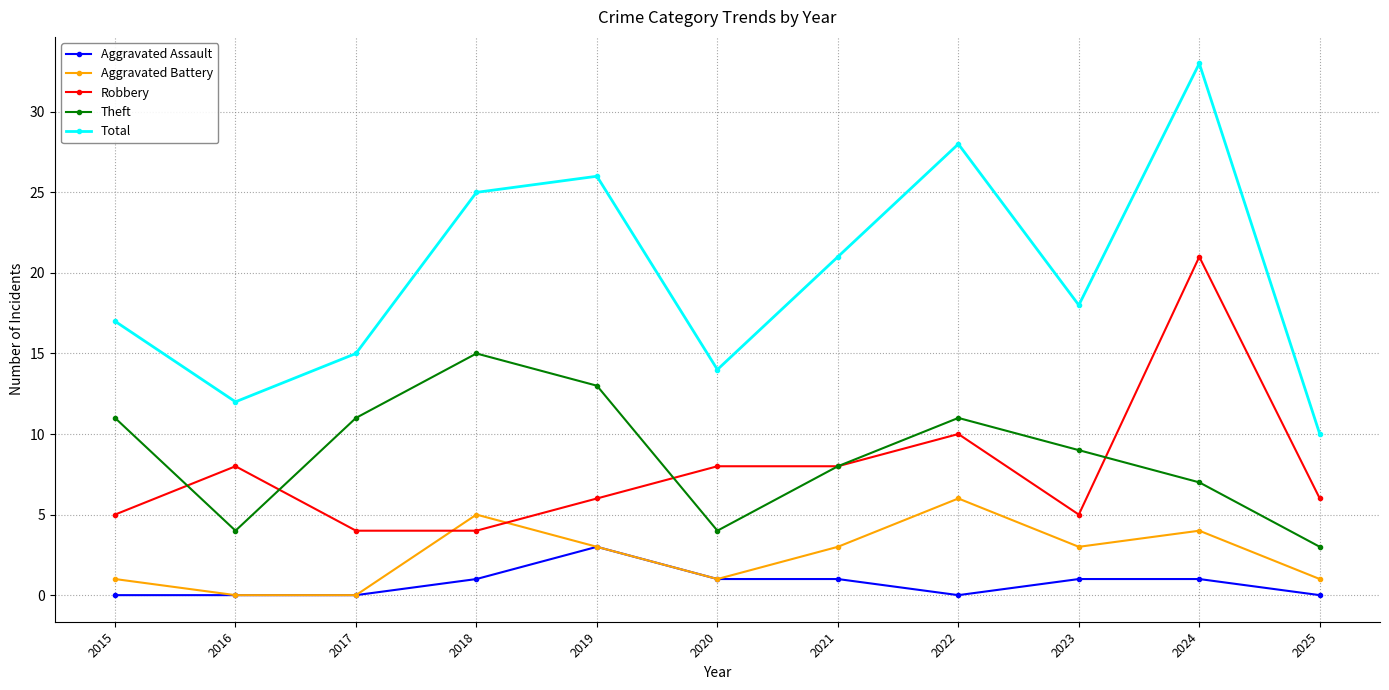

Reading left to right, extract all data points from this chart.

Aggravated Assault: 2015=0	2016=0	2017=0	2018=1	2019=3	2020=1	2021=1	2022=0	2023=1	2024=1	2025=0
Aggravated Battery: 2015=1	2016=0	2017=0	2018=5	2019=3	2020=1	2021=3	2022=6	2023=3	2024=4	2025=1
Robbery: 2015=5	2016=8	2017=4	2018=4	2019=6	2020=8	2021=8	2022=10	2023=5	2024=21	2025=6
Theft: 2015=11	2016=4	2017=11	2018=15	2019=13	2020=4	2021=8	2022=11	2023=9	2024=7	2025=3
Total: 2015=17	2016=12	2017=15	2018=25	2019=26	2020=14	2021=21	2022=28	2023=18	2024=33	2025=10